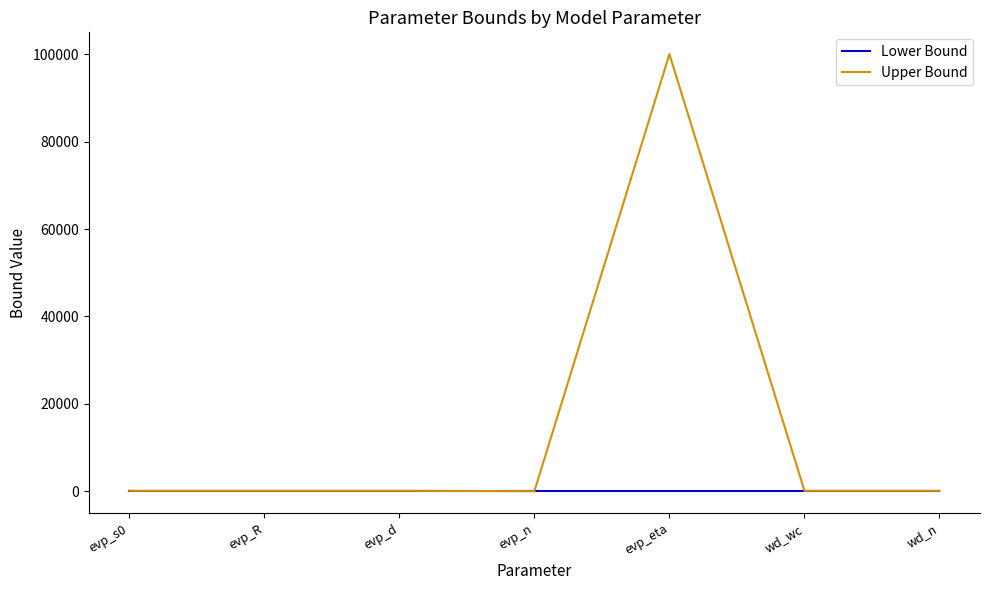

Does the chart have visible grid lines?

No